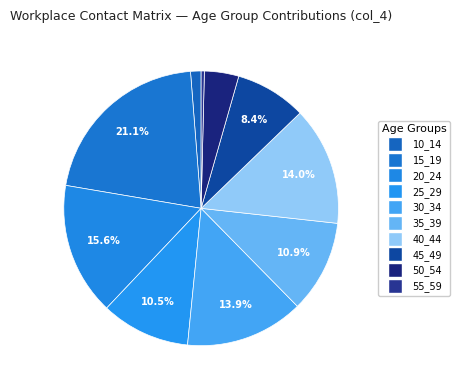

Which category has the smallest portion of the pie?

55_59